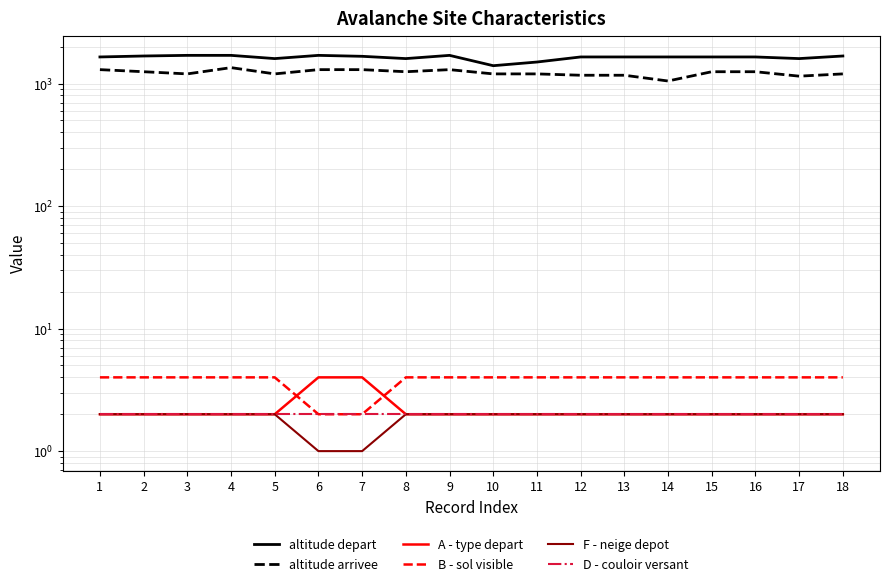

How many data points in altitude depart are less than 1650?

5